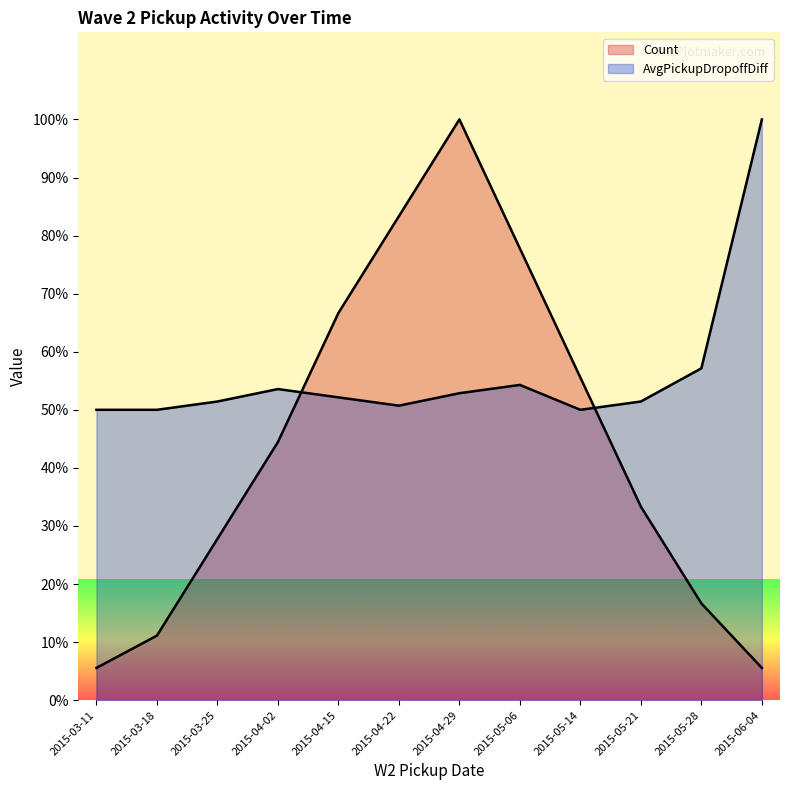

List the labels in order of Count value, smallest first.

2015-03-11, 2015-06-04, 2015-03-18, 2015-05-28, 2015-03-25, 2015-05-21, 2015-04-02, 2015-05-14, 2015-04-15, 2015-05-06, 2015-04-22, 2015-04-29